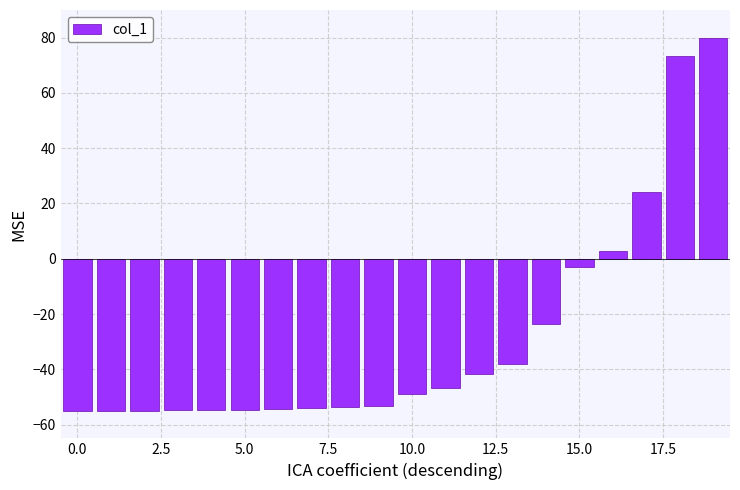

What is the maximum value shown in the chart?

80.0